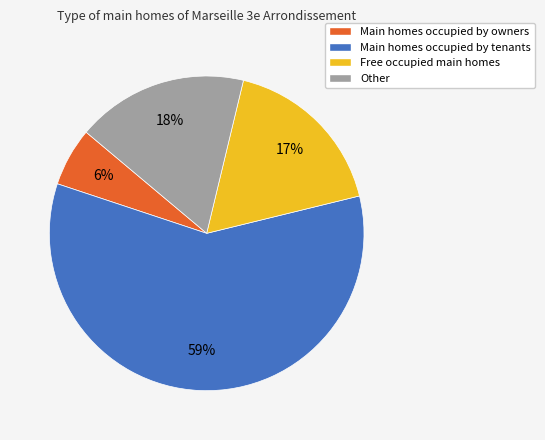

Which has a higher value, Other or Main homes occupied by tenants?

Main homes occupied by tenants